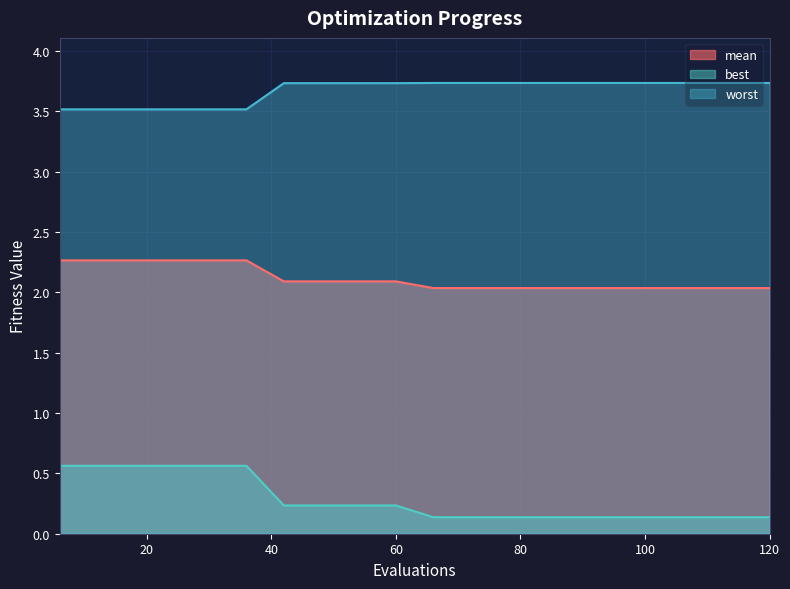

List the series in order of their overall mean, highest first.

worst, mean, best